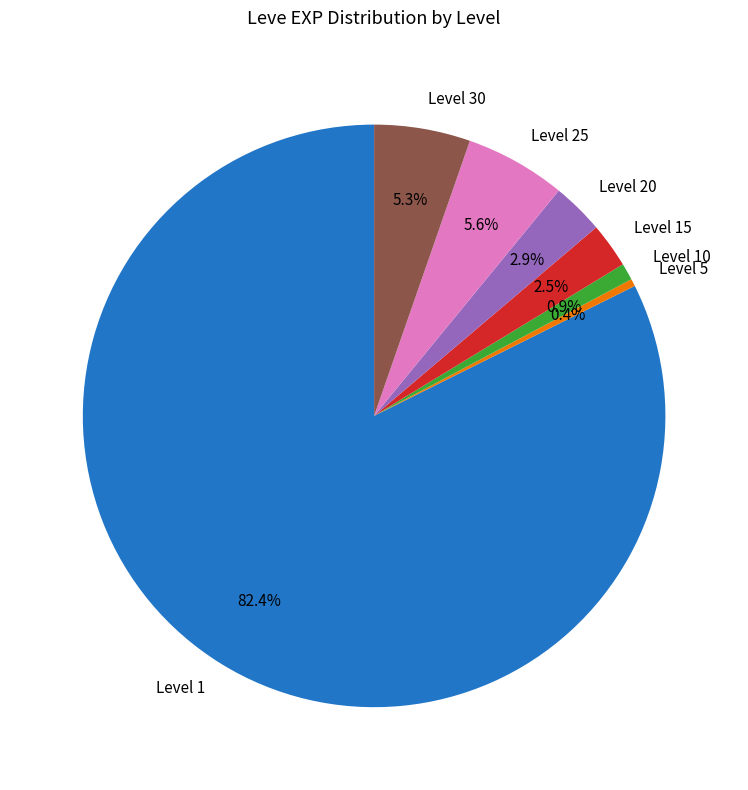

Which has a higher value, Level 5 or Level 15?

Level 15